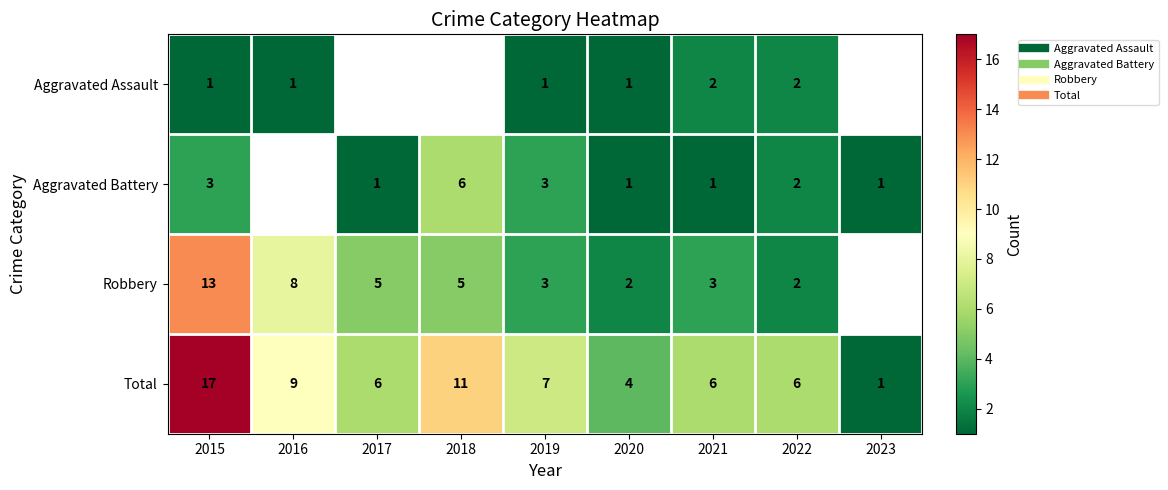

True or false: Aggravated Assault has a value of 2.0 at 2022.

True